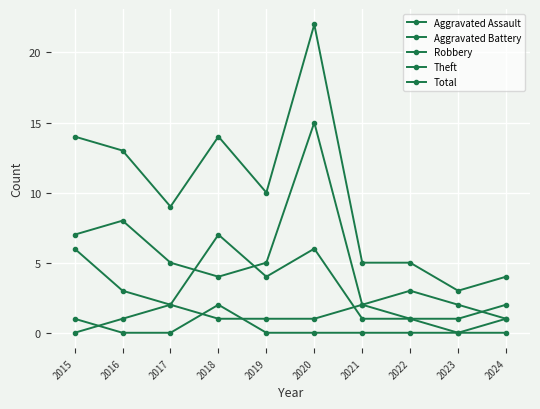

At 2023, list the series in order from smallest to largest.

Aggravated Assault, Aggravated Battery, Robbery, Theft, Total